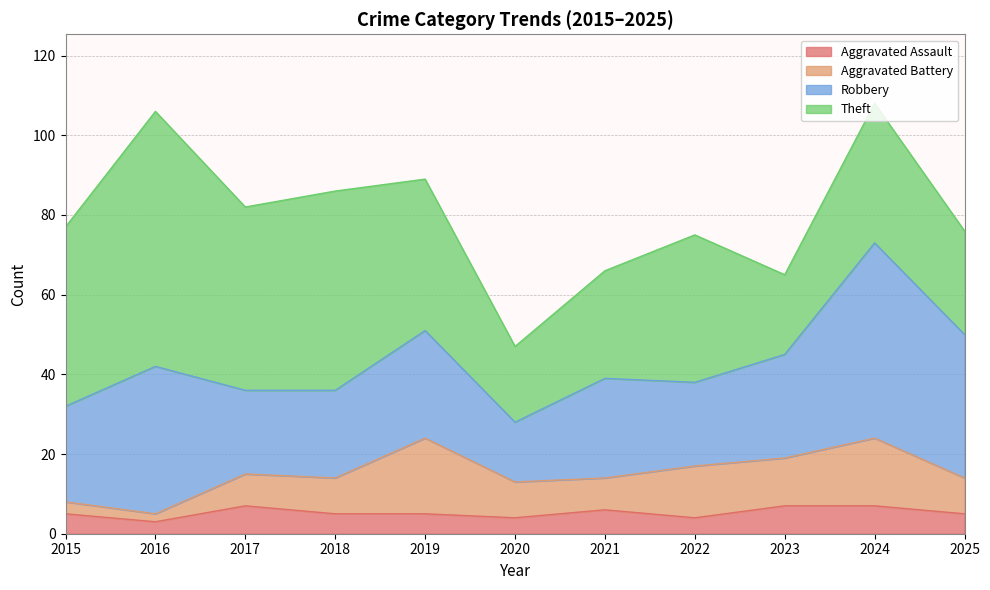

The Robbery series shows 31 at 2022. True or false?

False